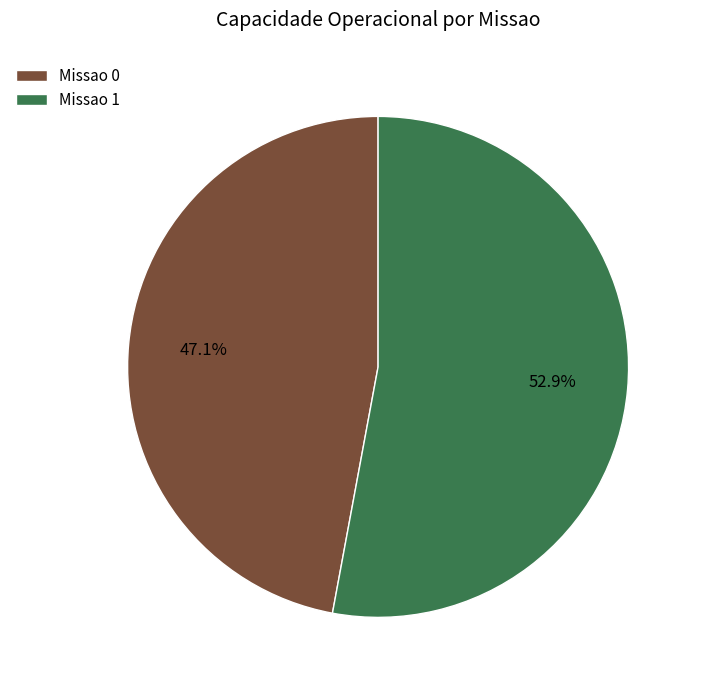

Do Missao 0 and Missao 1 together represent more than half of the pie?

Yes